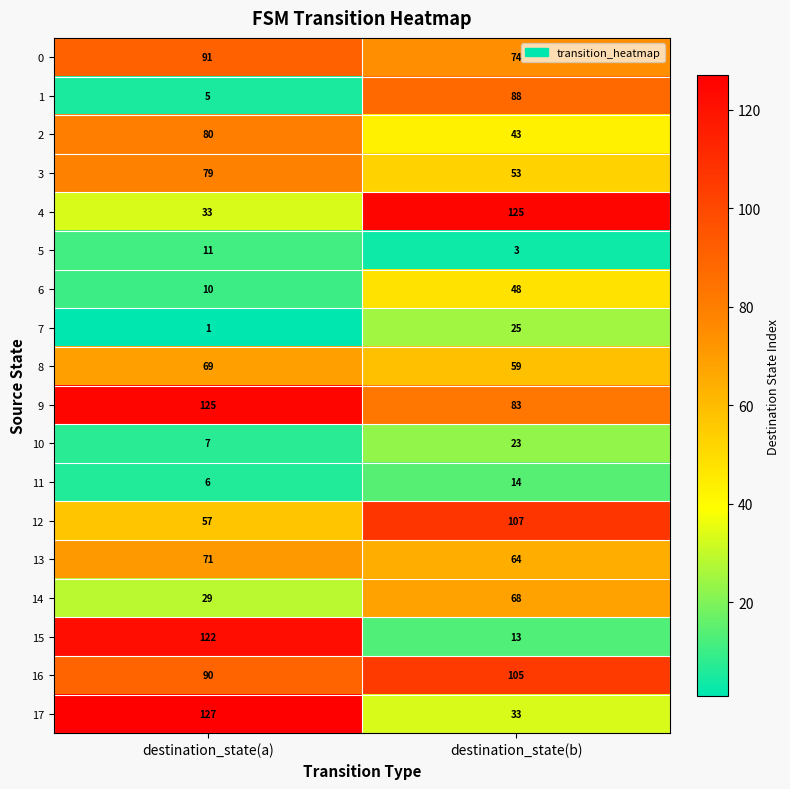

What is the sum of the 11 values at destination_state(b) and destination_state(a)?

20